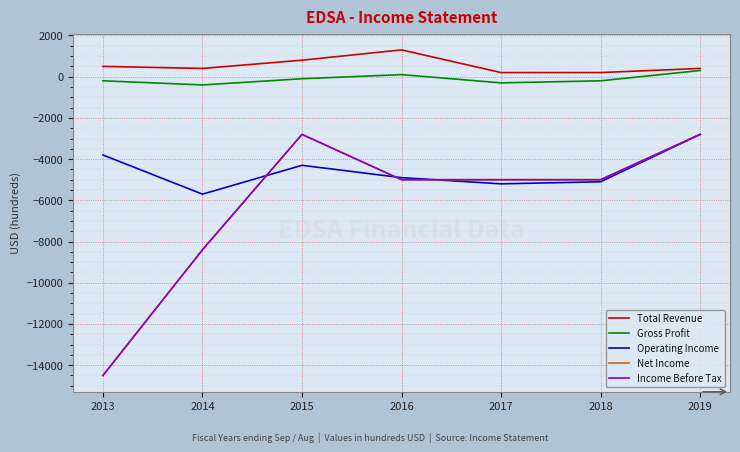

True or false: Gross Profit has a value of -100 at 2015.

True